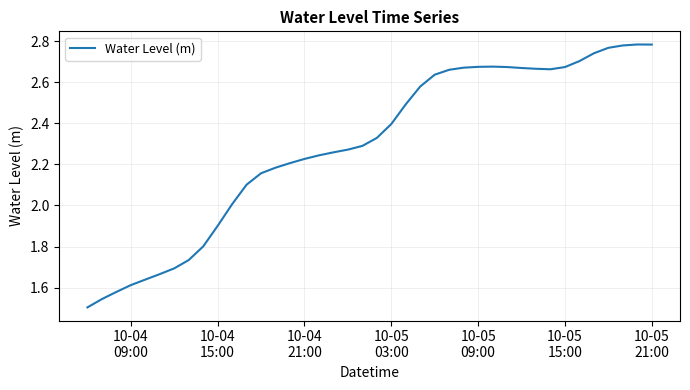

Is this an area chart (filled region under the line)?

No